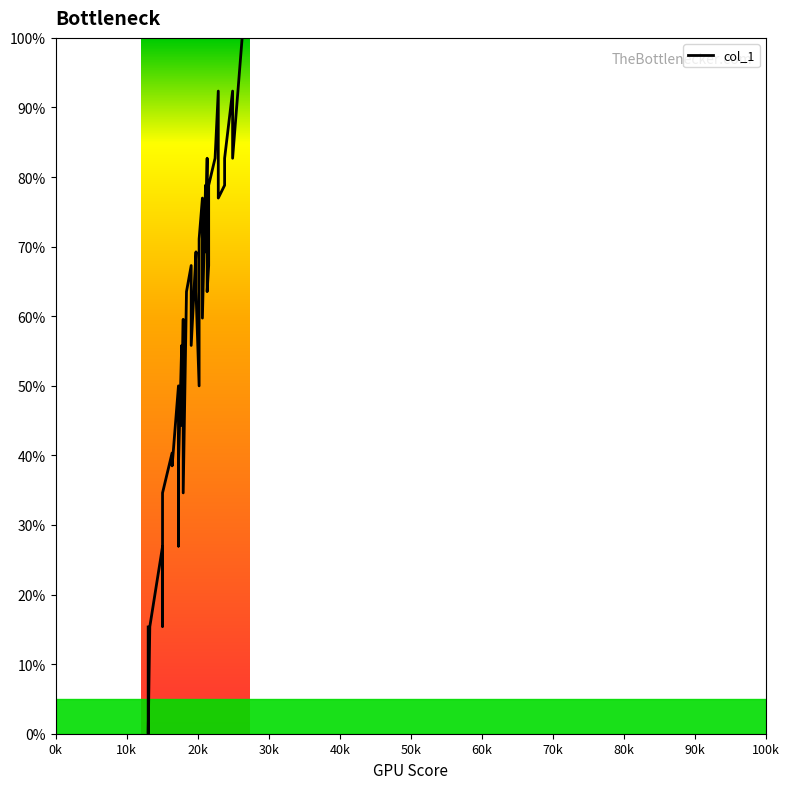

True or false: the data has more than 2 interior local peaks.

True